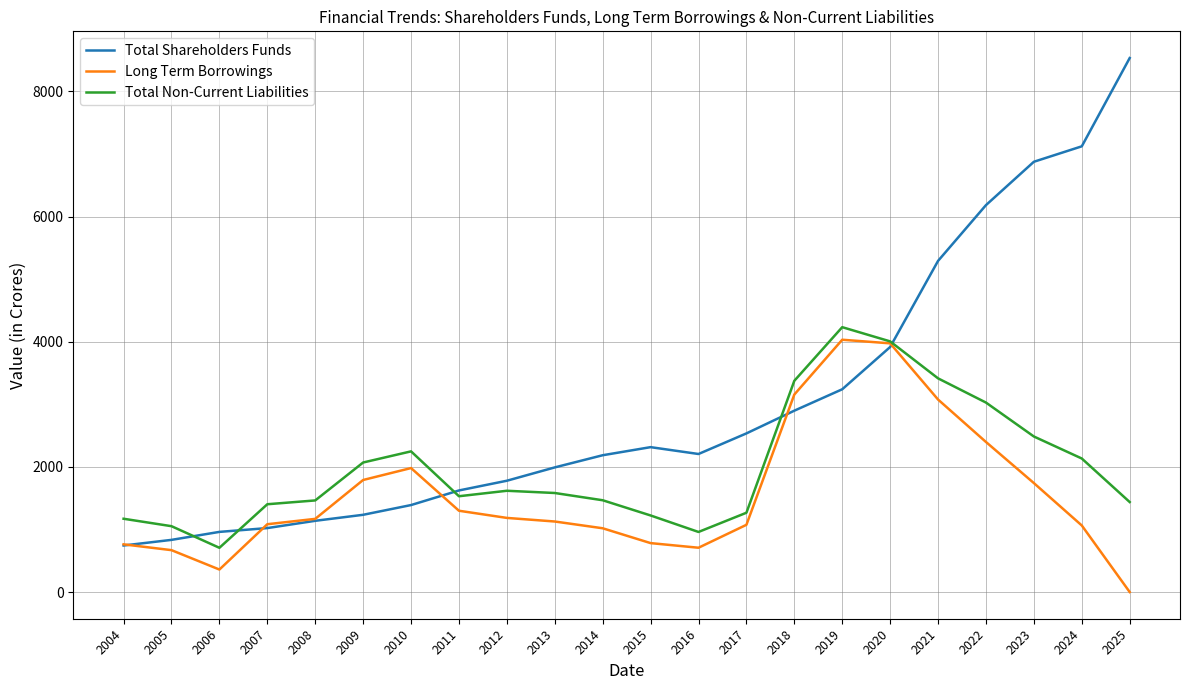

What is the spread (max minus min) of values at 2024?

6059.5